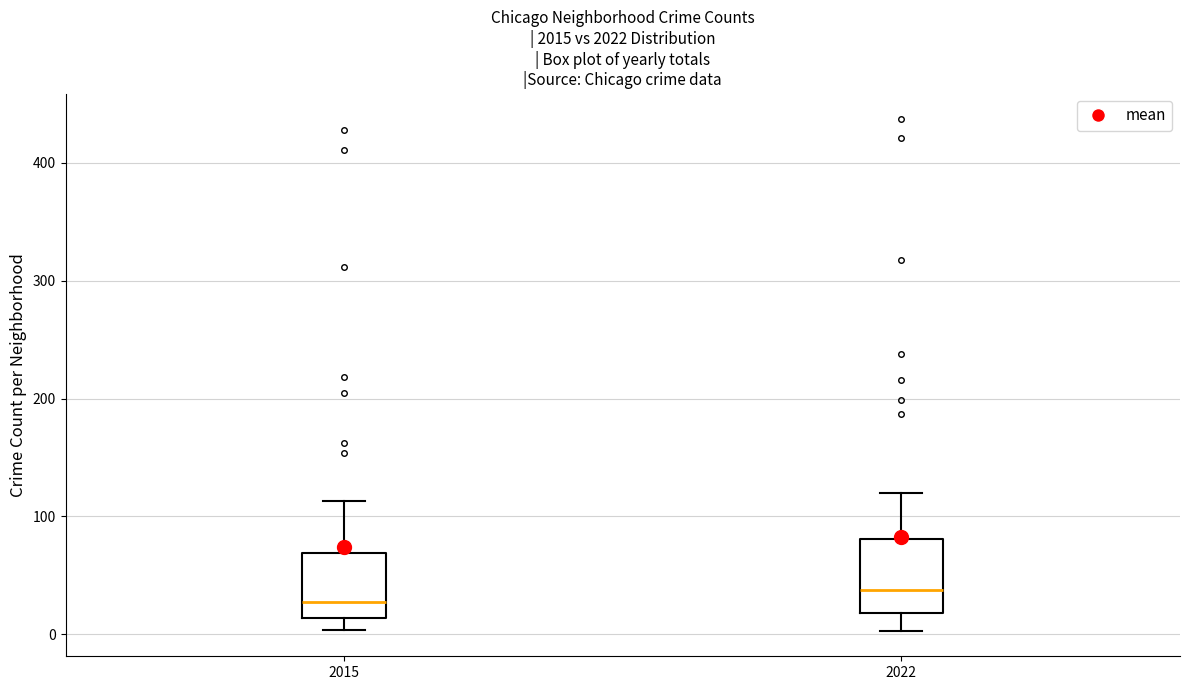

Reading left to right, transcribe this box plot: for each box, give where its median line is, the range the box spans, and where its two whiskers end, as read against the y-axis. The values are not printed on the chart, so give them approximately, as read against the axis.

2015: median 30, box 10 to 70, whiskers 0 to 110
2022: median 40, box 20 to 80, whiskers 0 to 120